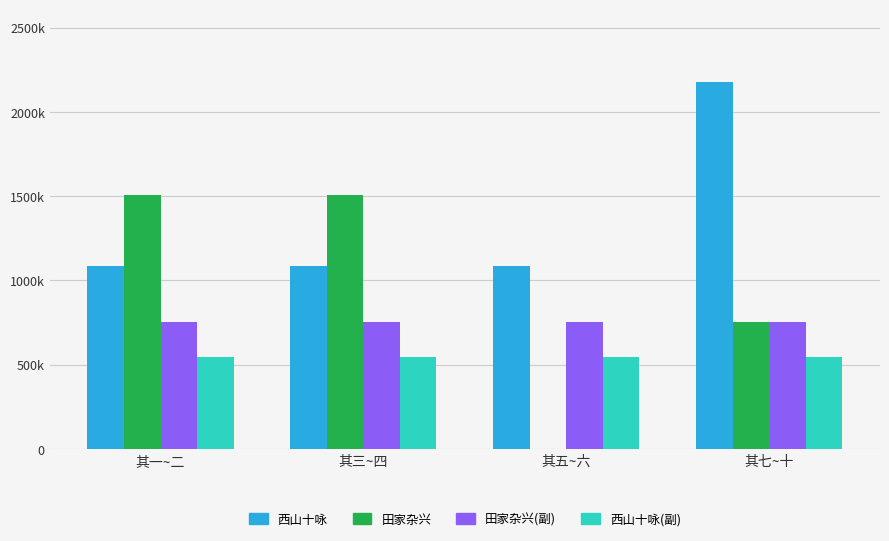

What are all the series names shown in the legend?

西山十咏, 田家杂兴, 田家杂兴(副), 西山十咏(副)